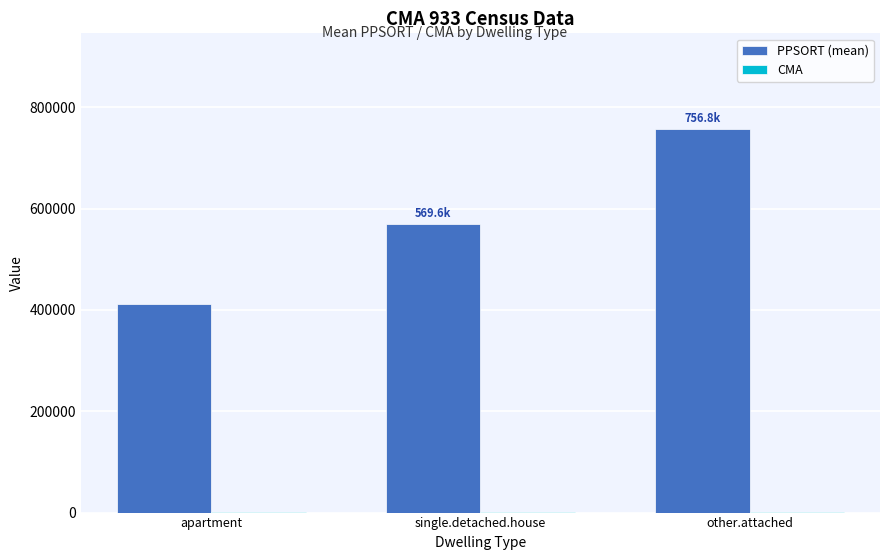

Which label corresponds to the largest value in the chart?

other.attached